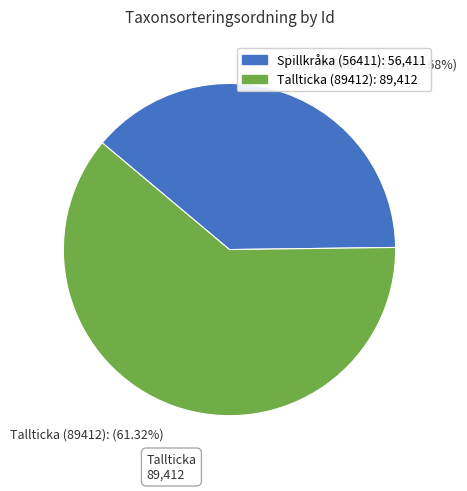

Is there a majority slice in this chart?

Yes